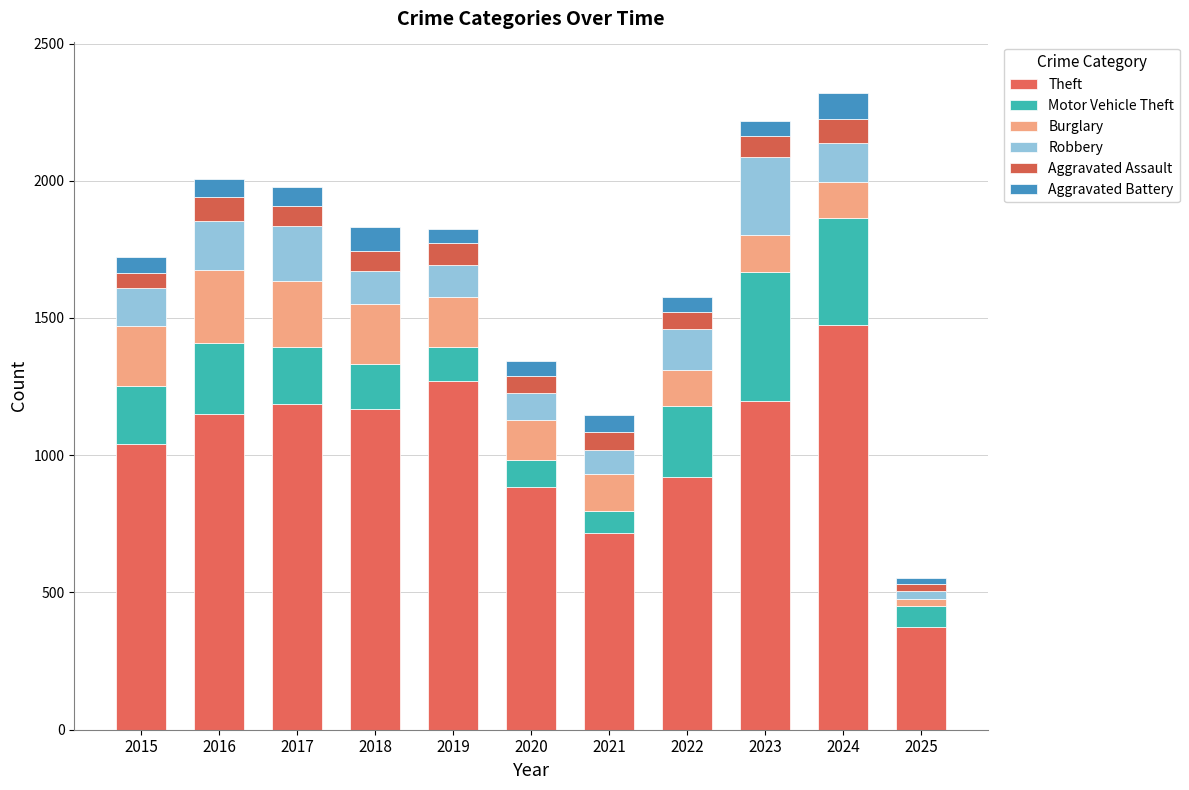

Does the chart contain any negative values?

No